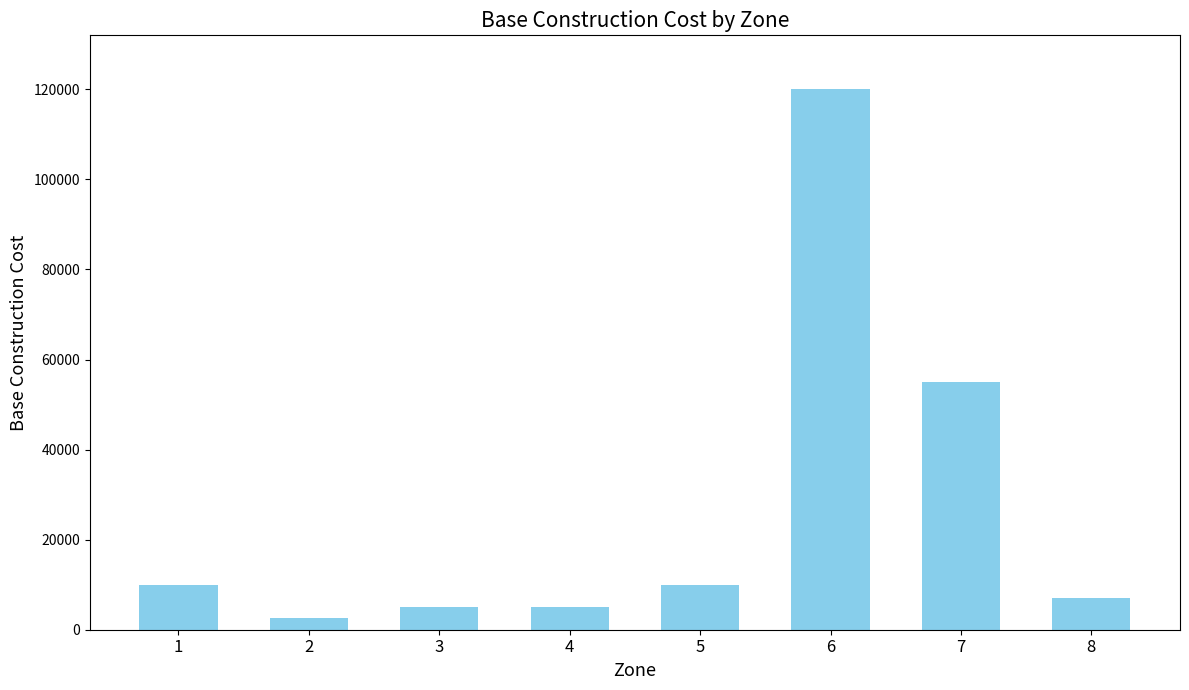

What is the approximate value at 6, to the nearest 10?

120000